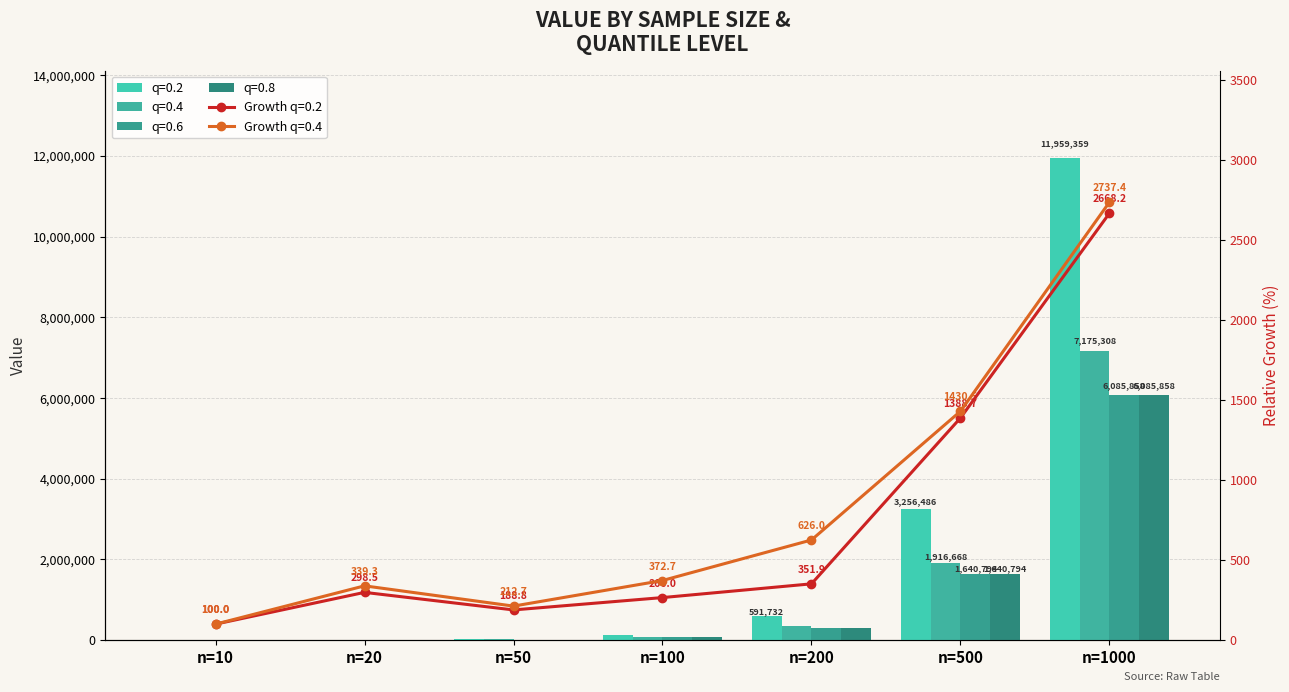

At which category is the sum across all series the highest?

n=1000